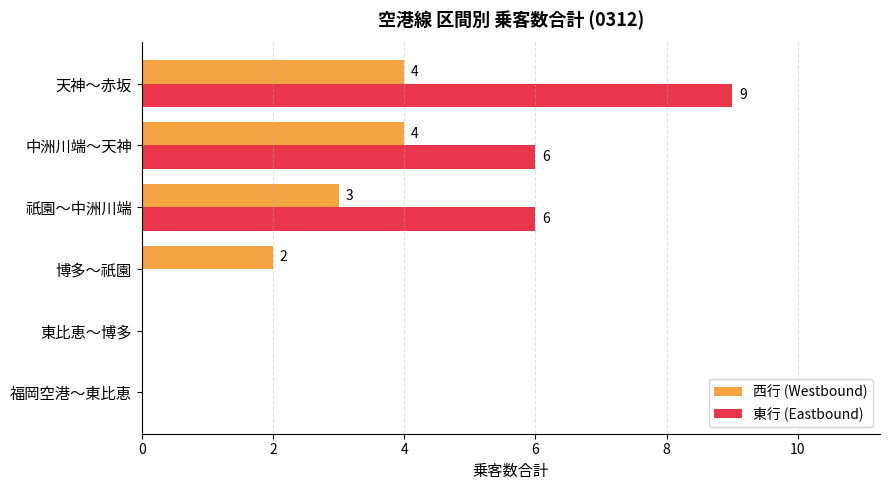

How many 西行 (Westbound) values are between 0 and 4?

6